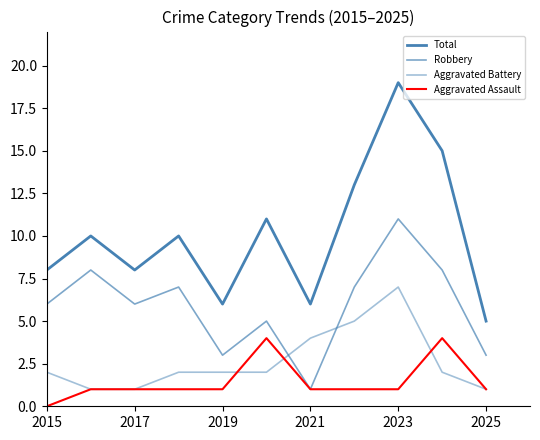

Is this an area chart (filled region under the line)?

No